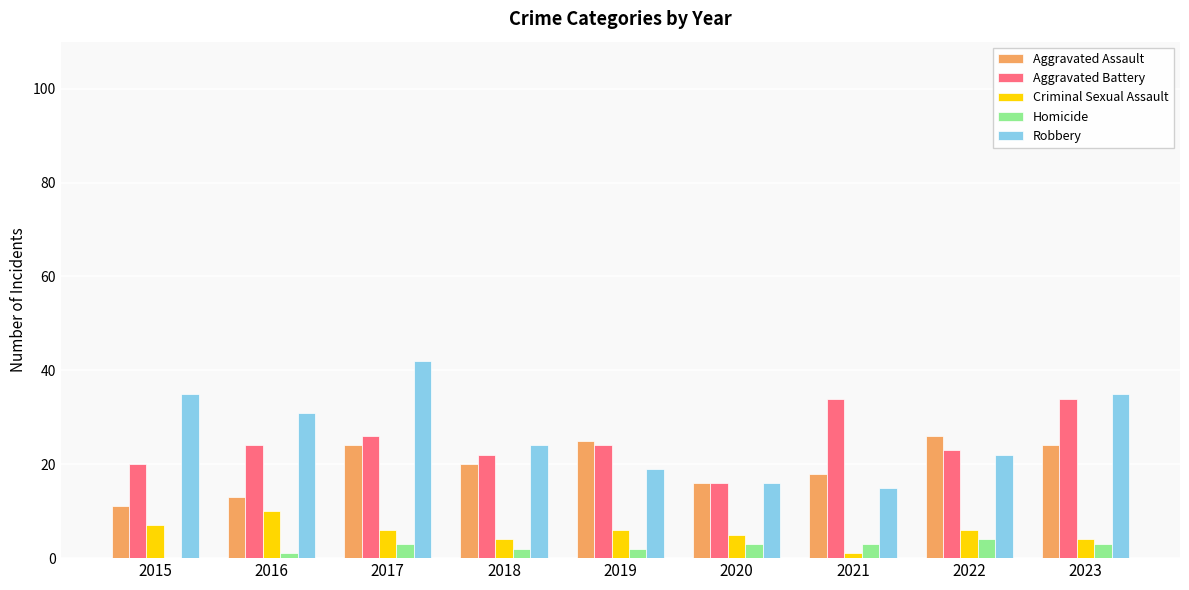

What is the sum of all Aggravated Battery values?

223